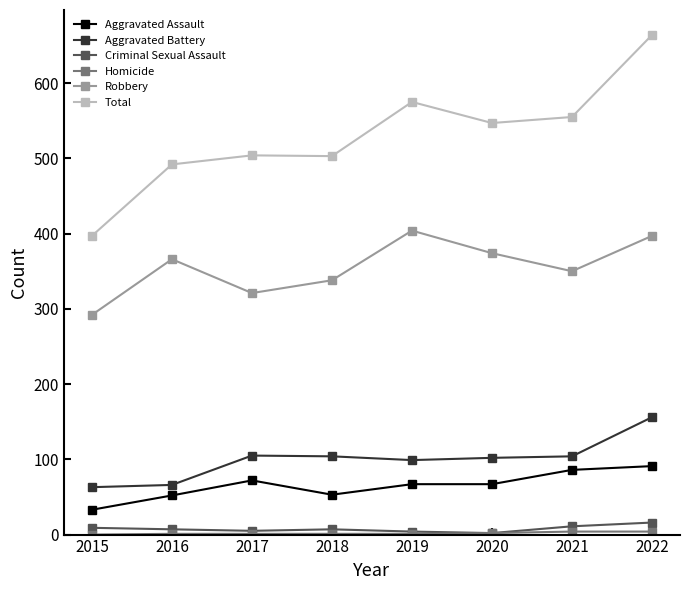

True or false: Criminal Sexual Assault and Total intersect in this chart.

False